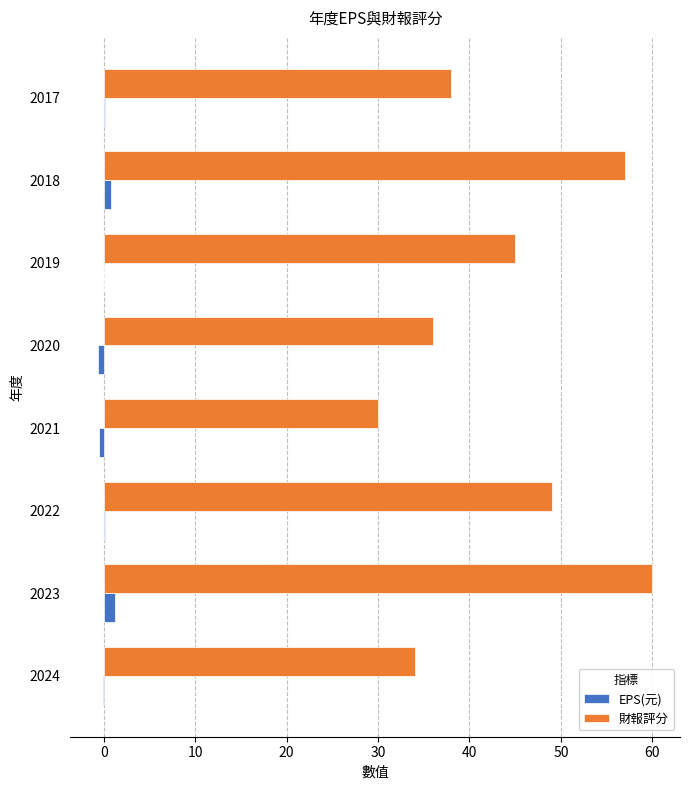

Which series has the largest total across all categories?

財報評分